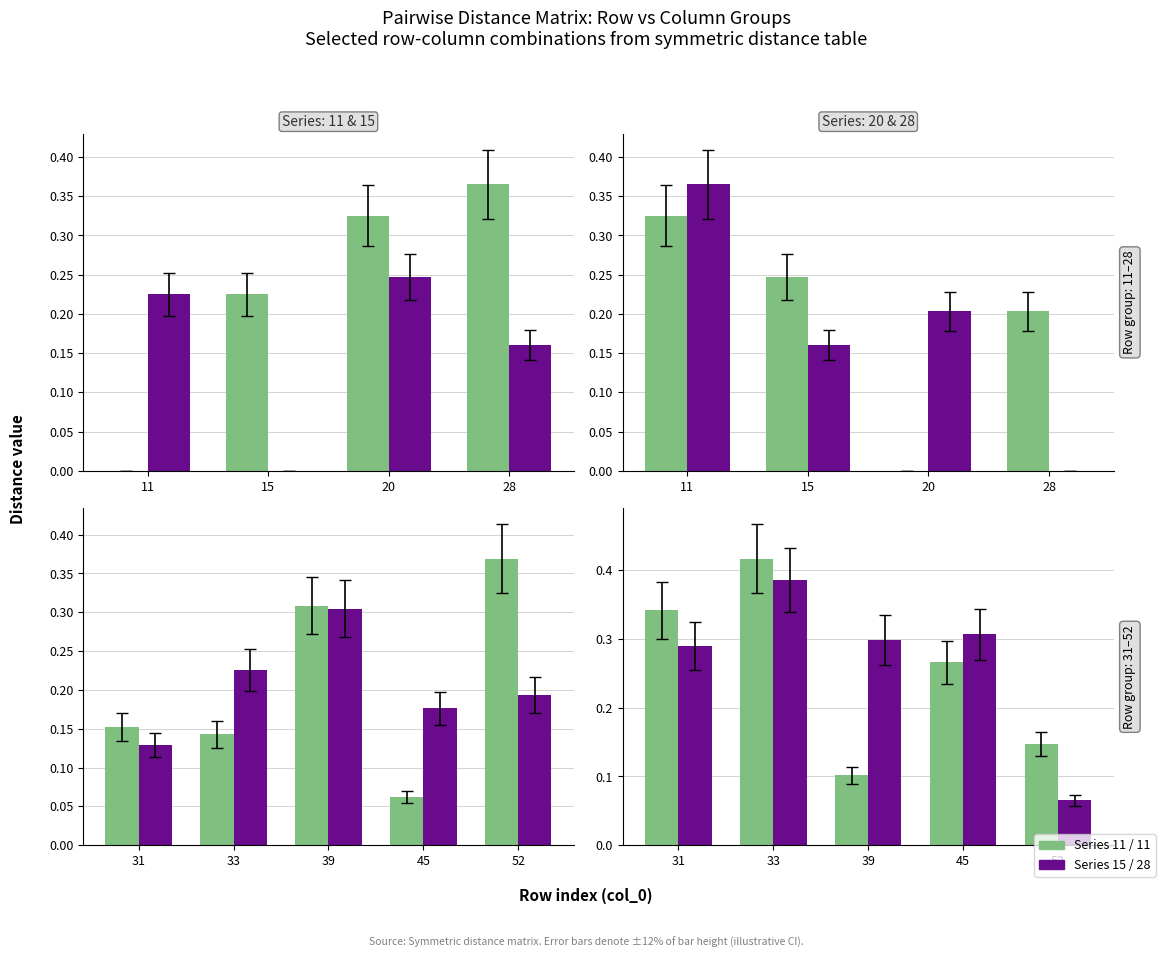

Which label corresponds to the smallest value in the chart?

45